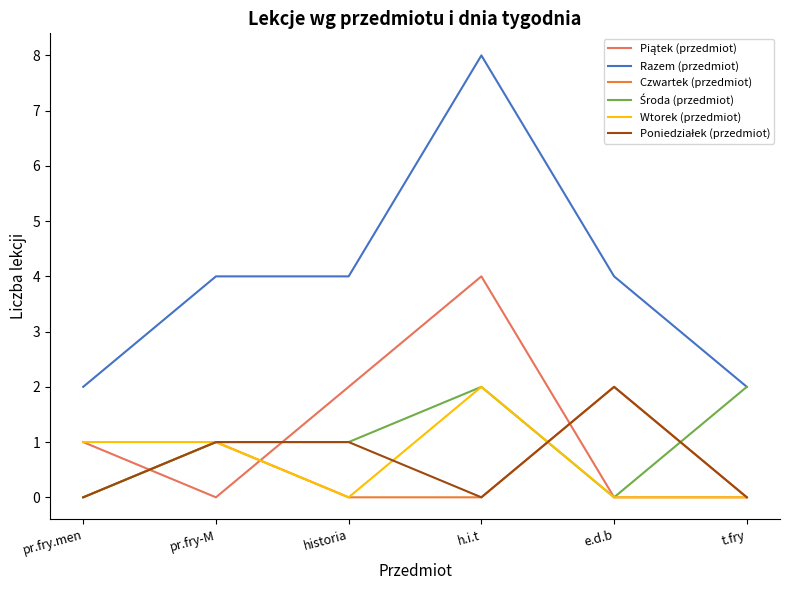

What is the difference between the maximum and second lowest values in the Wtorek (przedmiot) series?

2